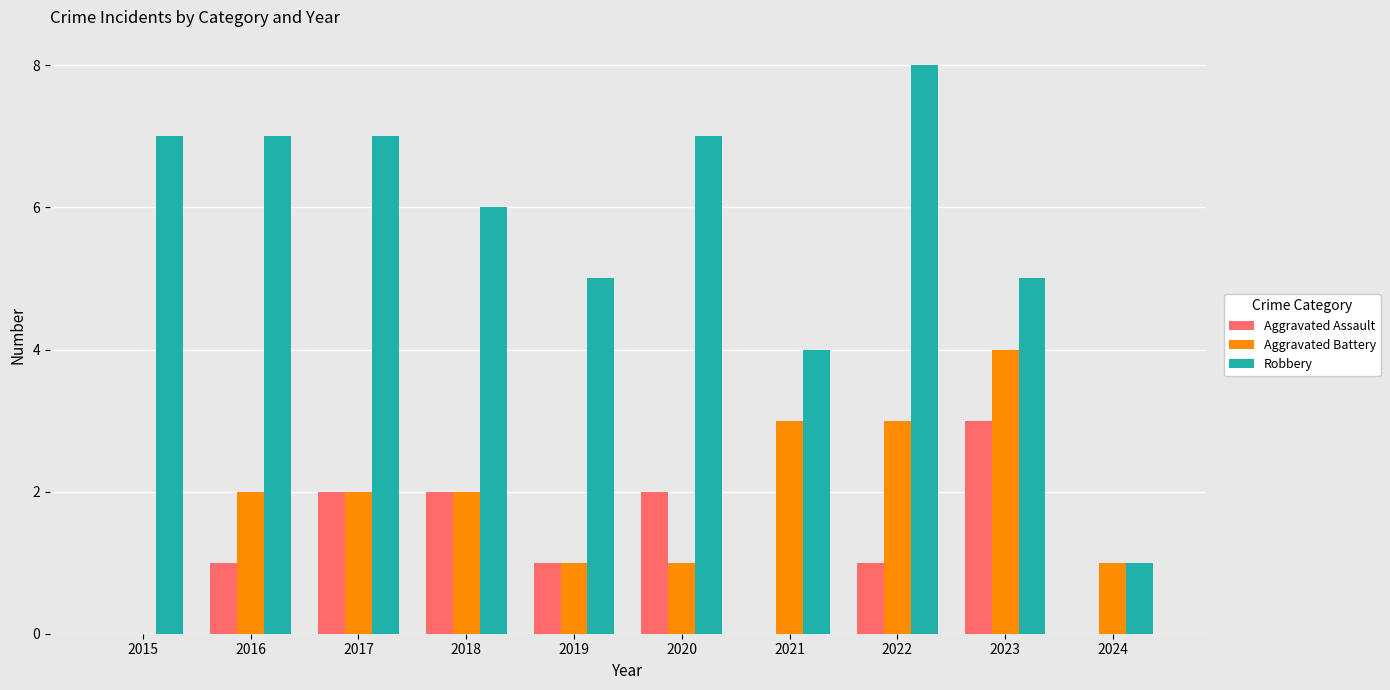

Is the value of Aggravated Assault at 2020 greater than the value of Robbery at 2016?

No